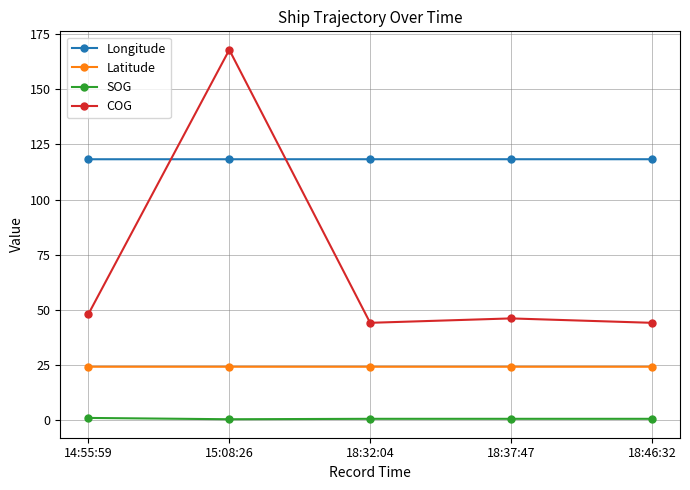

What is the minimum value shown in the chart?

0.2